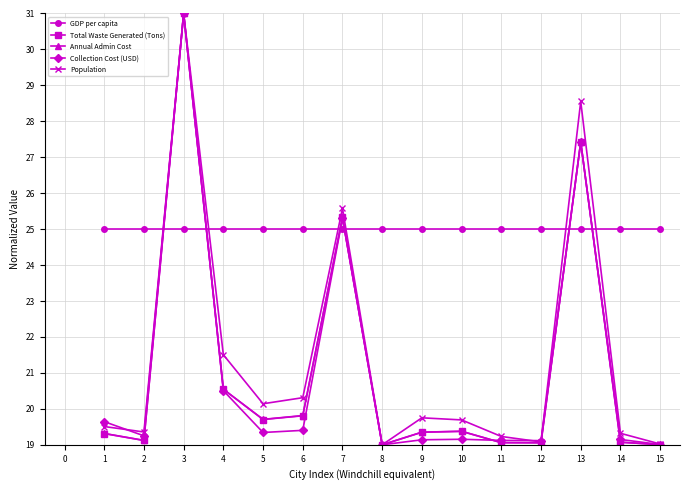

Does the chart display data point markers on the line(s)?

Yes